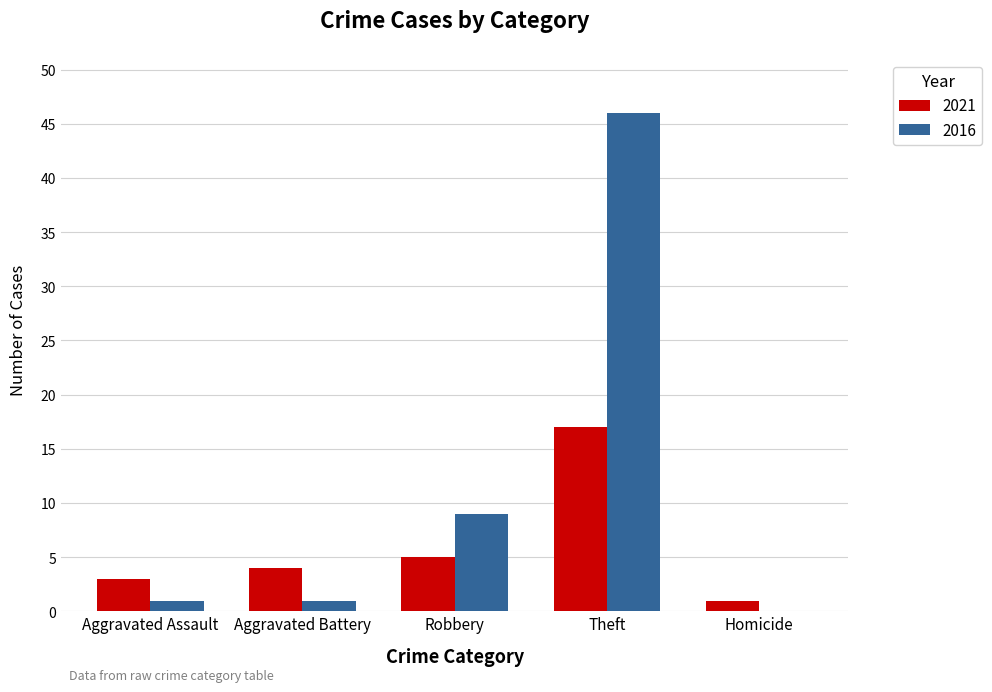

The 2021 series shows 7 at Robbery. True or false?

False